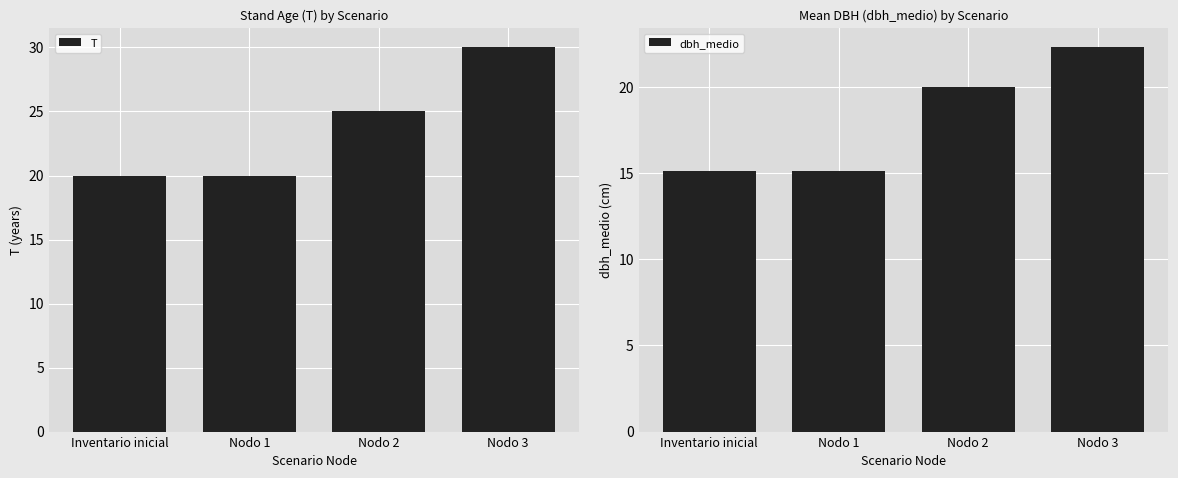

What is the difference between the maximum and second lowest values in the T series?

10